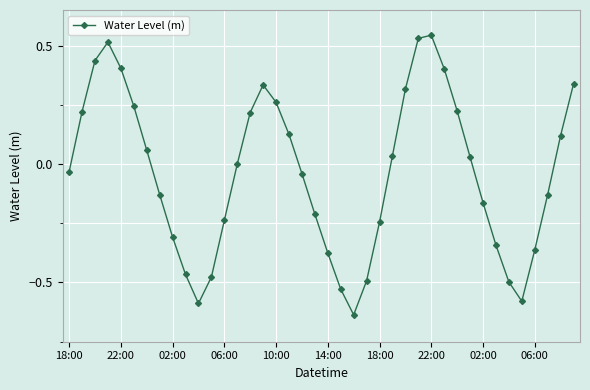

How many points are lower than both their immediate neighbors (excluding endpoints)?

3